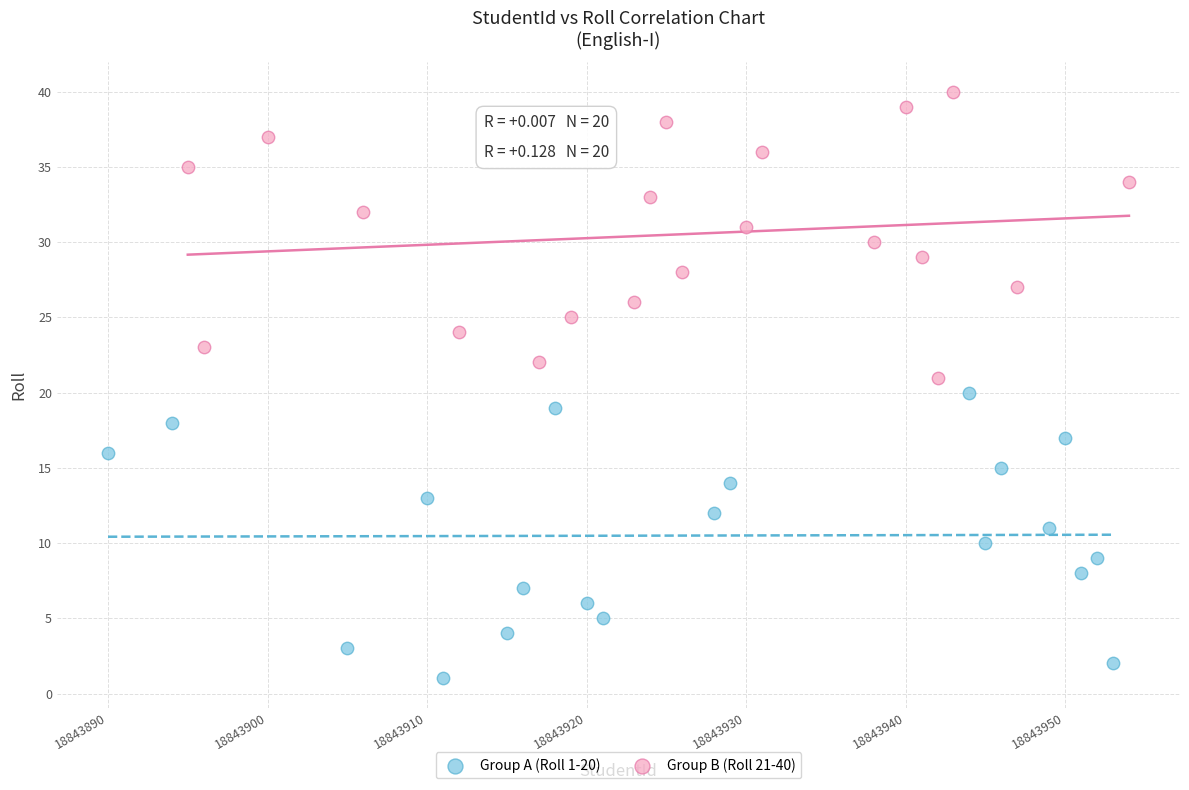

What are all the series names shown in the legend?

Group A (Roll 1-20), Group B (Roll 21-40)